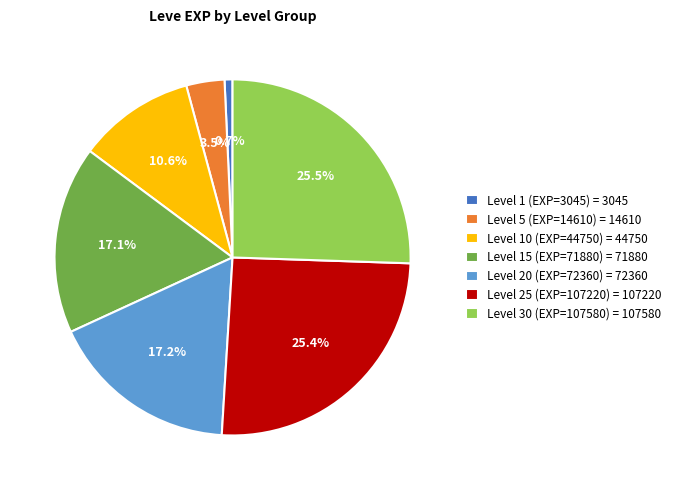

How much of the chart is everything except Level 20 (EXP=72360) = 72360?

82.8%